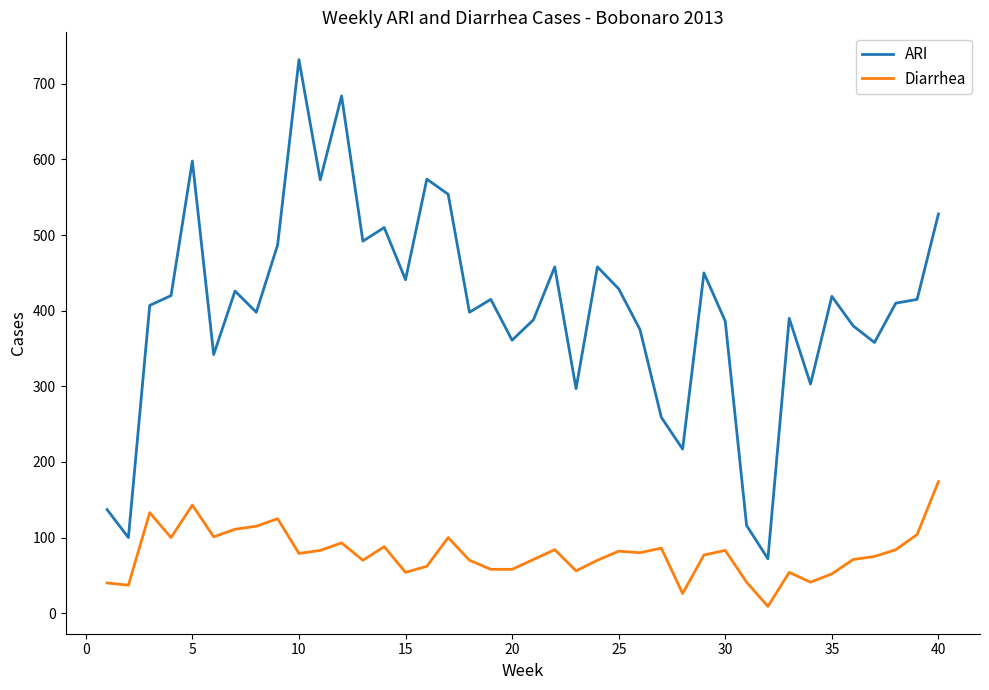

Rank the series by their average value, from highest to lowest.

ARI, Diarrhea